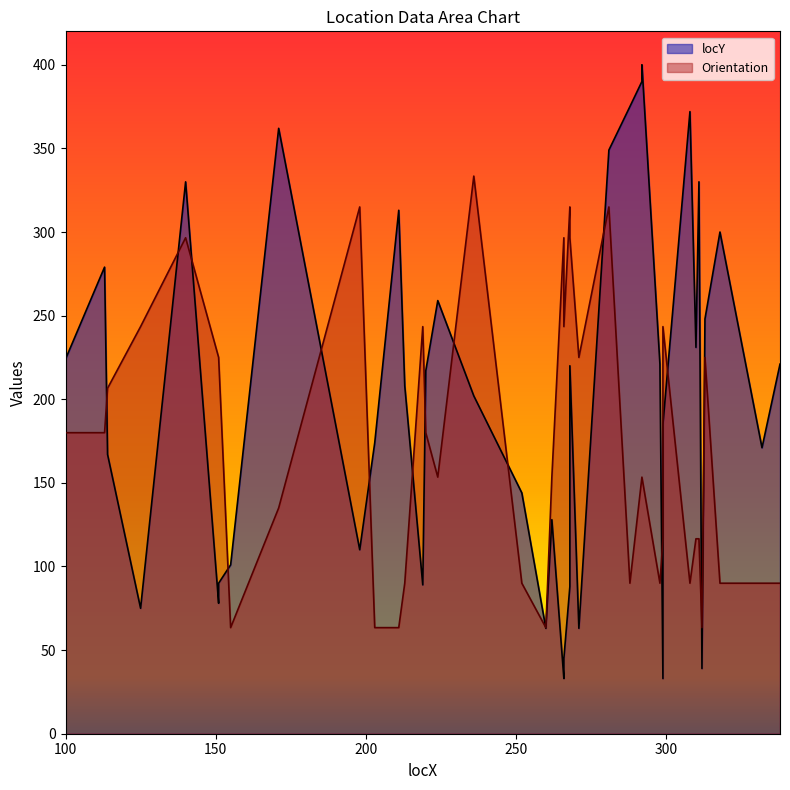

The value of Orientation at 308 is 47.4. True or false?

False